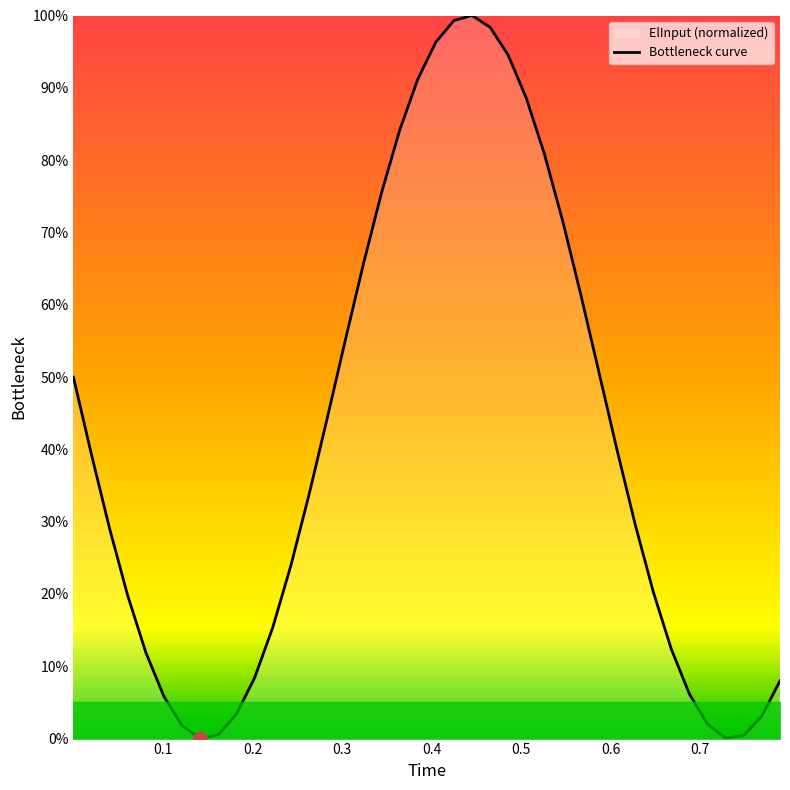

What is the greatest value displayed?

100.0